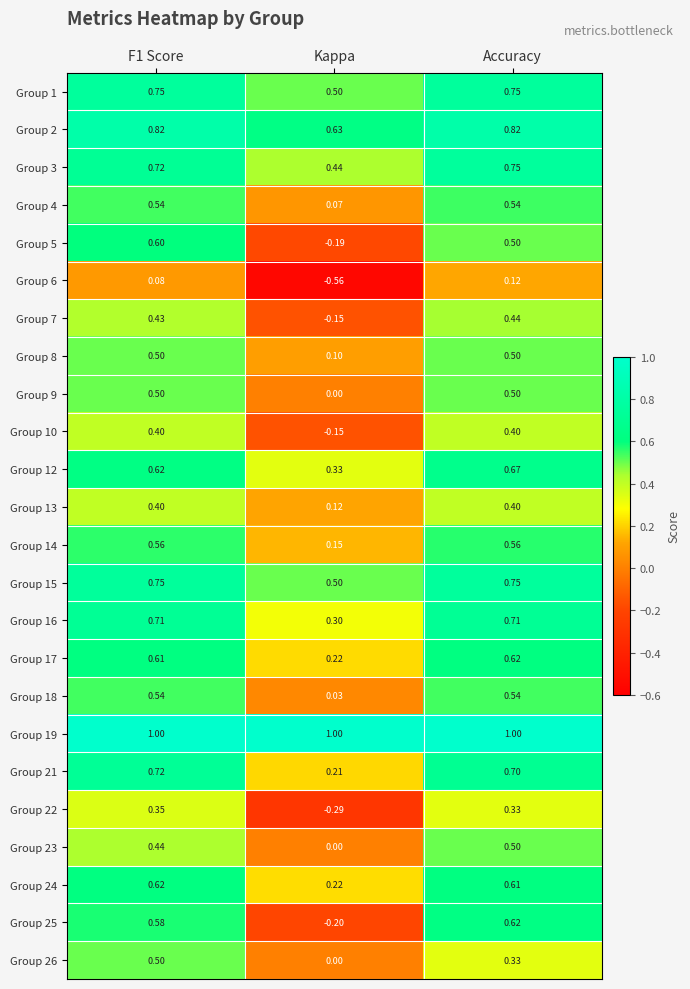

What is the spread (max minus min) of values at Accuracy?

0.9